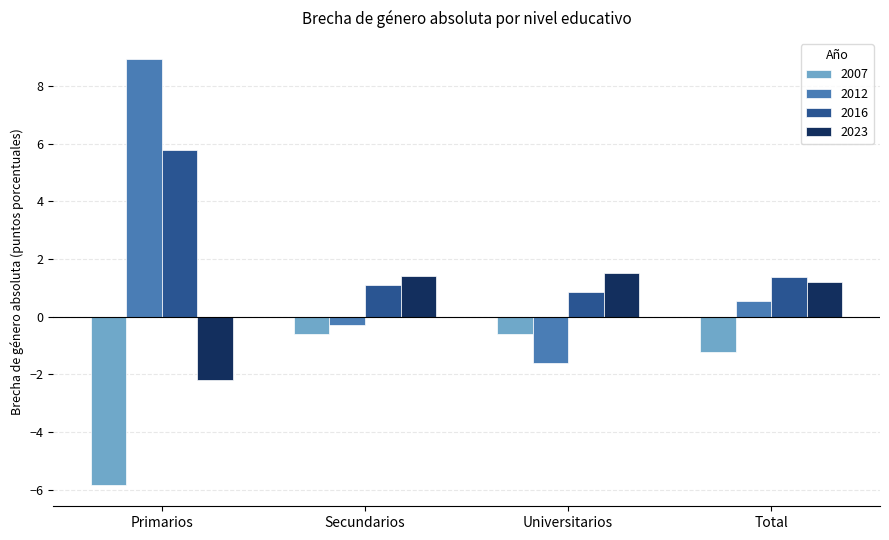

At which category is the sum across all series the highest?

Primarios